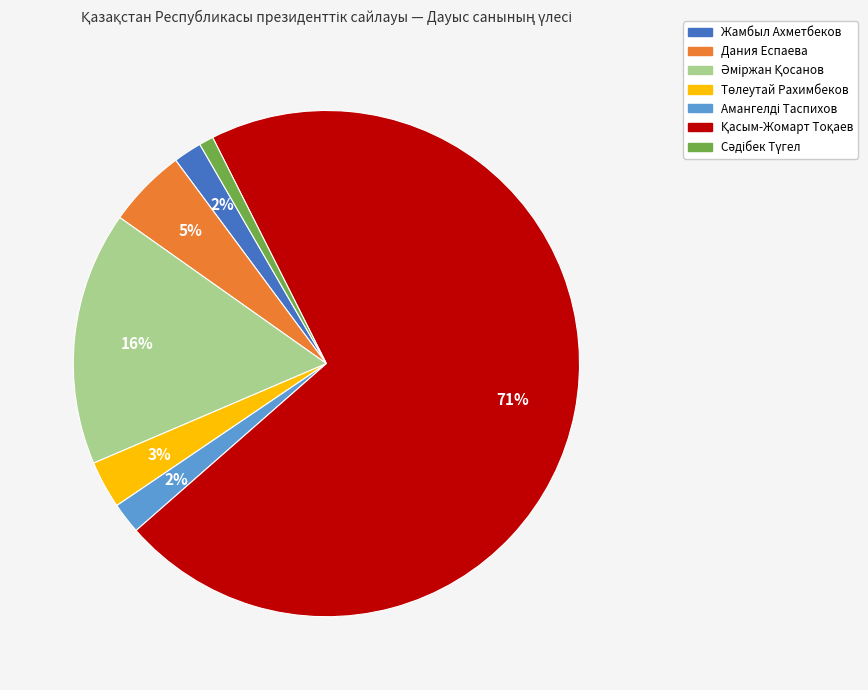

To the nearest percent, what is the difference between the Дания Еспаева and Жамбыл Ахметбеков slice percentages?

3%